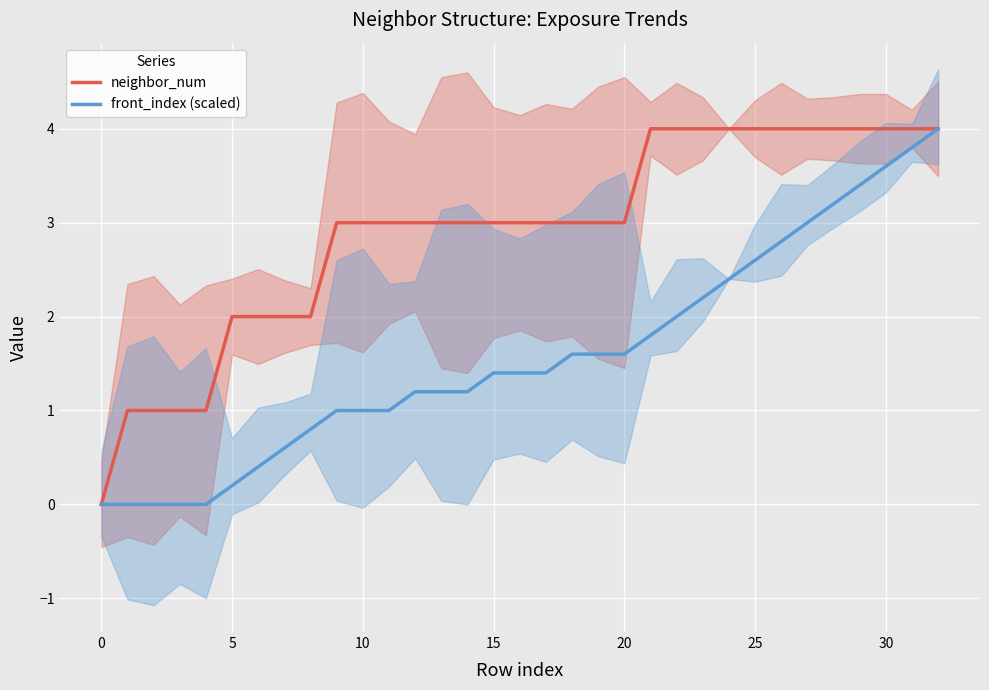

At 29, list the series in order from largest to smallest.

neighbor_num, front_index (scaled)